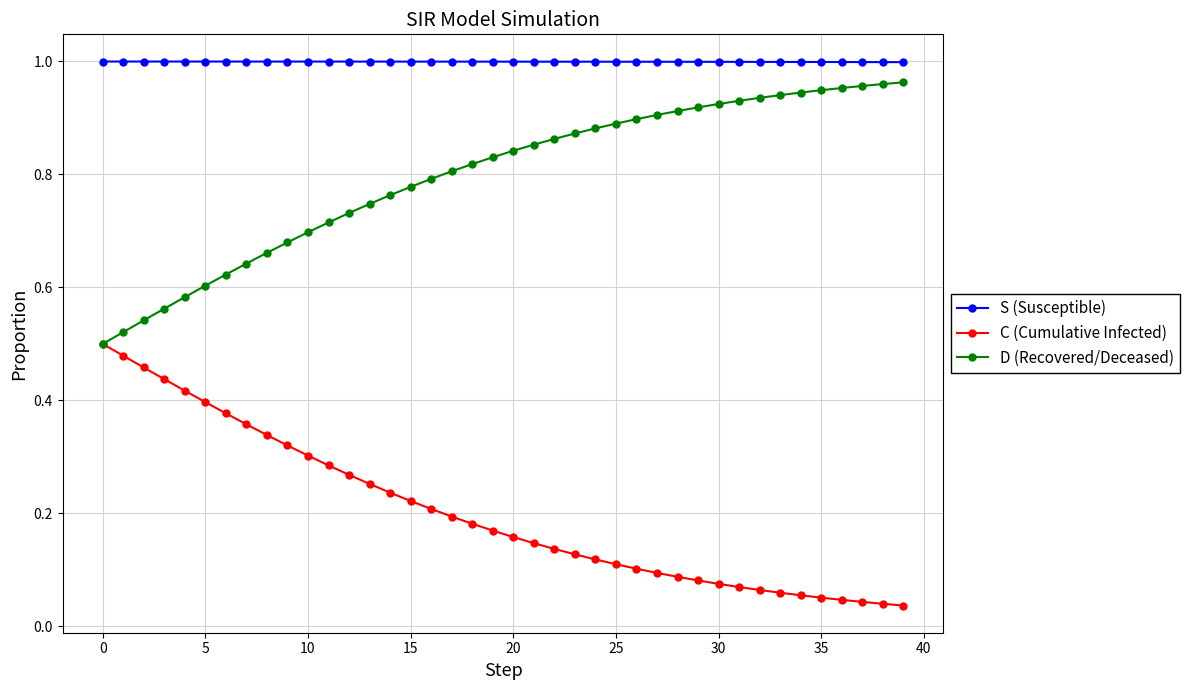

Which series has the largest total across all categories?

S (Susceptible)